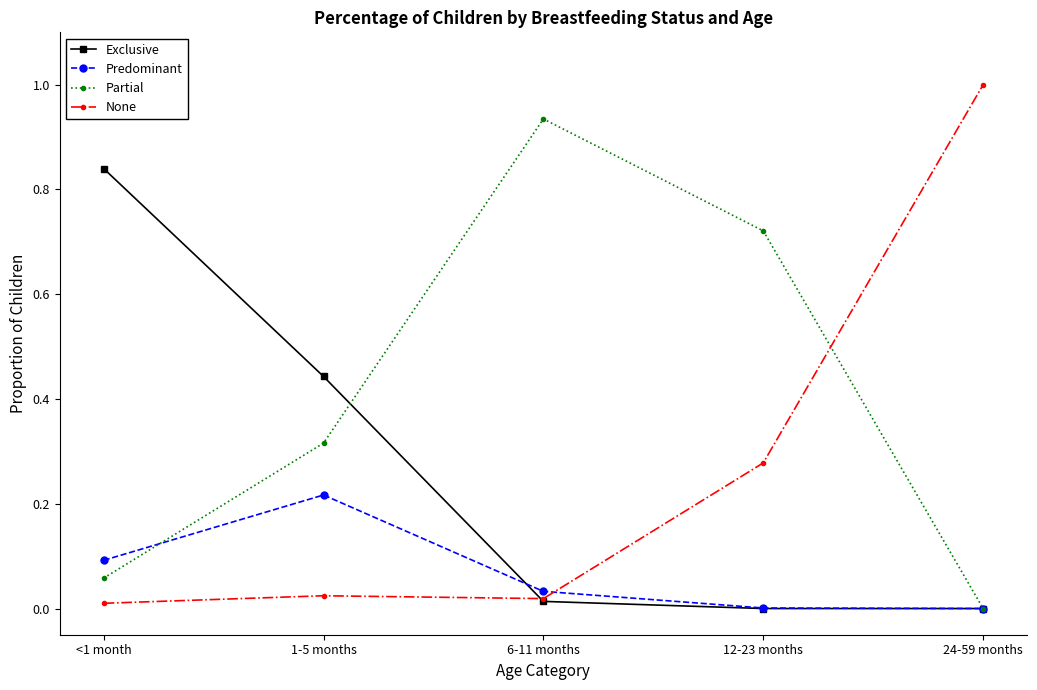

What position from the right is 12-23 months?

2